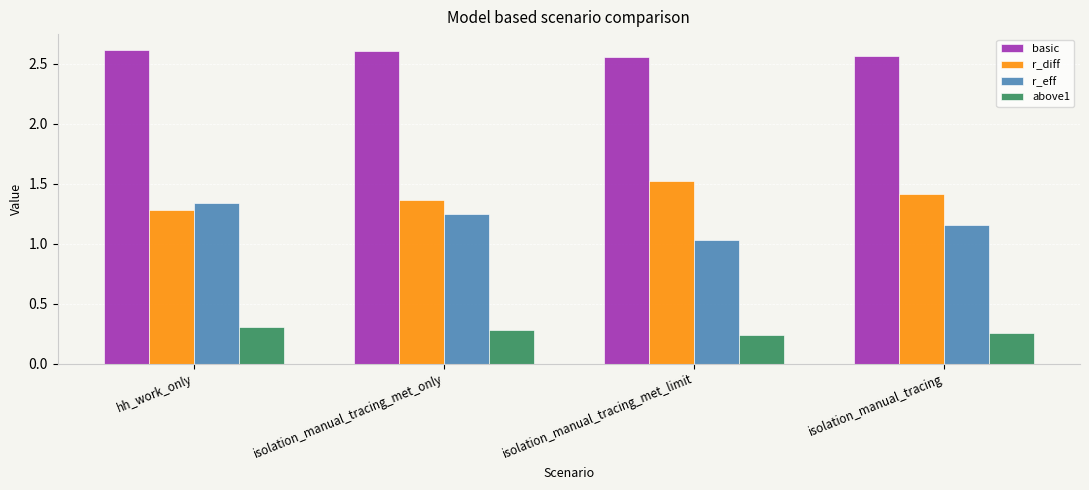

At how many categories does at least one series exceed 1?

4